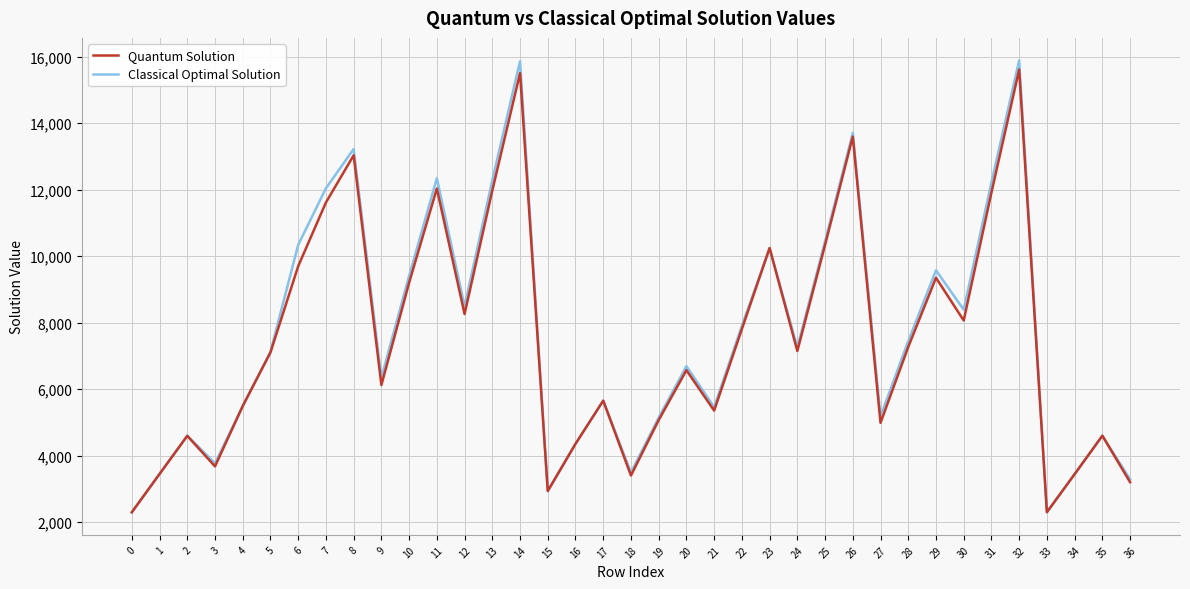

How many interior local valleys does the Classical Optimal Solution series have?

10